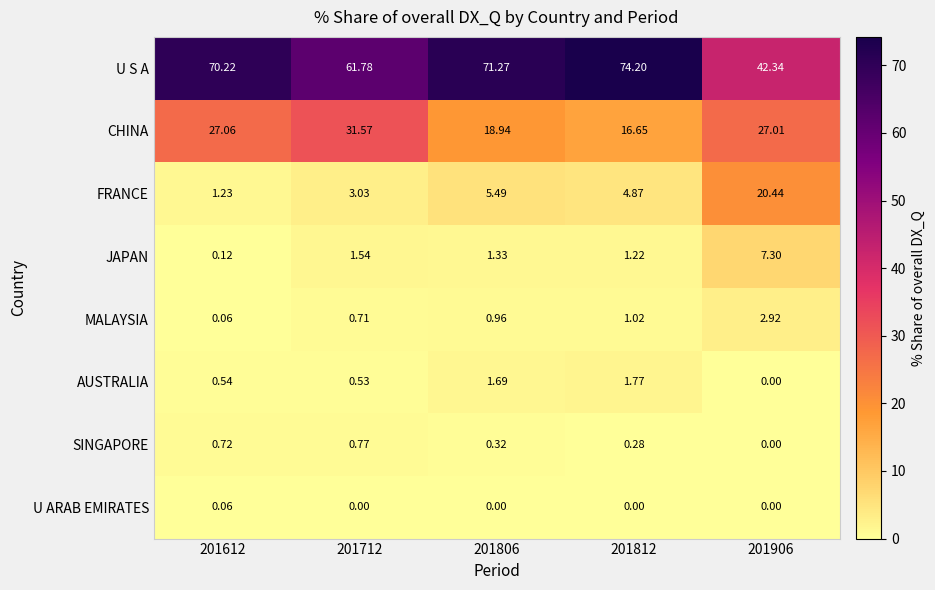

Rank the series by their maximum value, from highest to lowest.

U S A, CHINA, FRANCE, JAPAN, MALAYSIA, AUSTRALIA, SINGAPORE, U ARAB EMIRATES